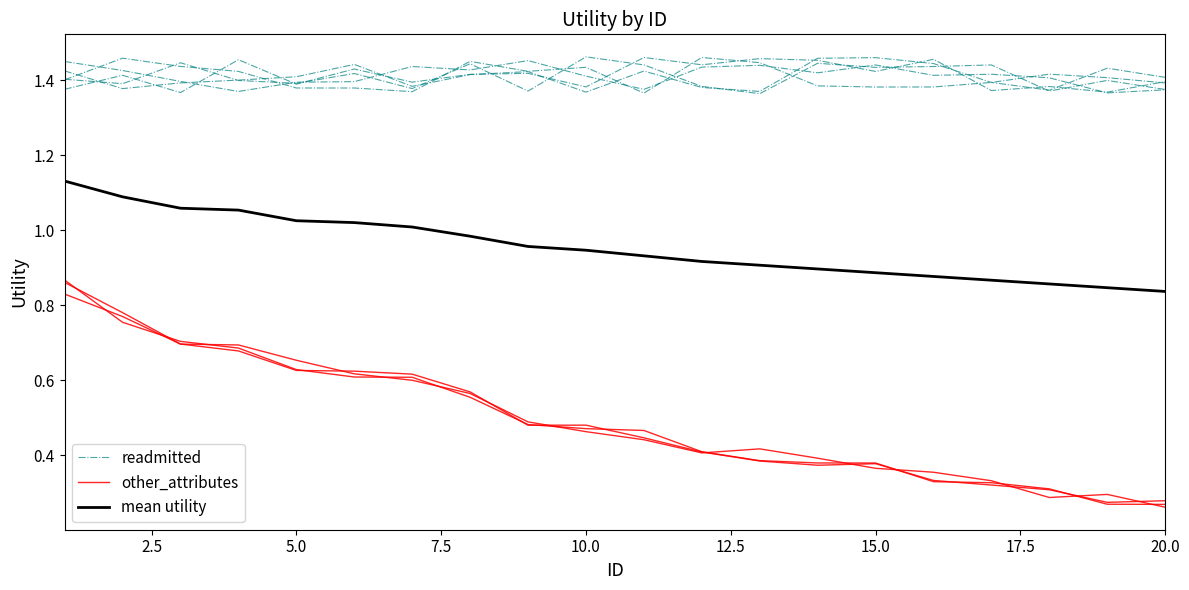

Which series has the widest spread of values?

other_attributes